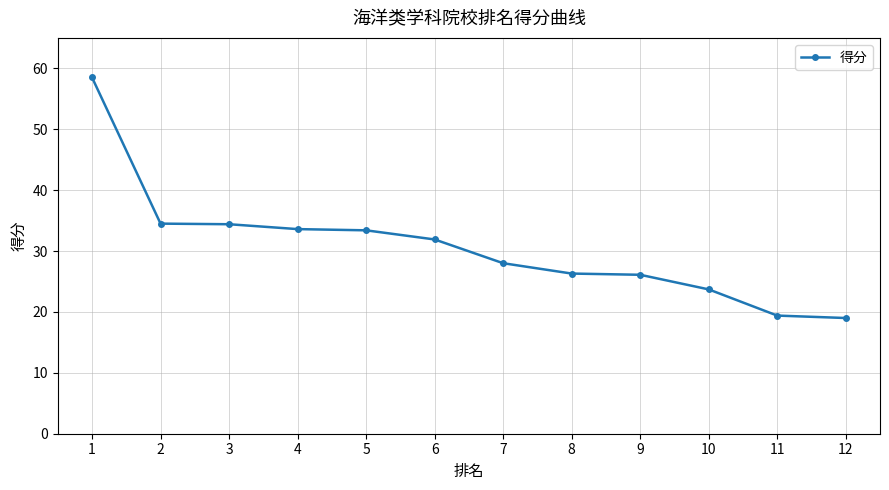

How many values exceed 31?

6